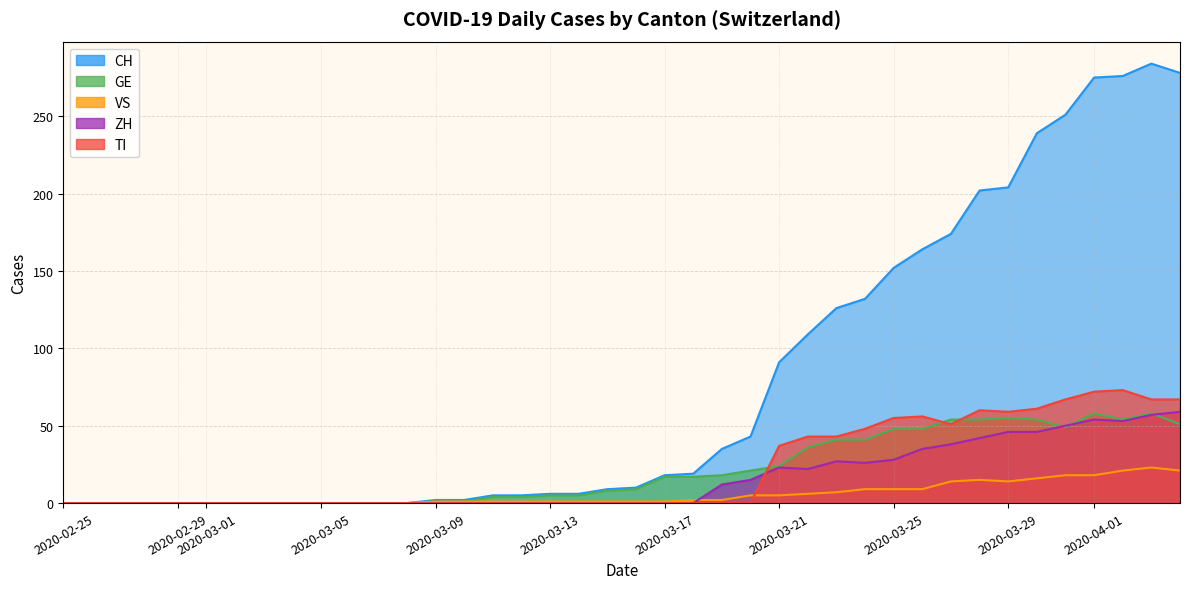

At how many categories does at least one series exceed 121?

13